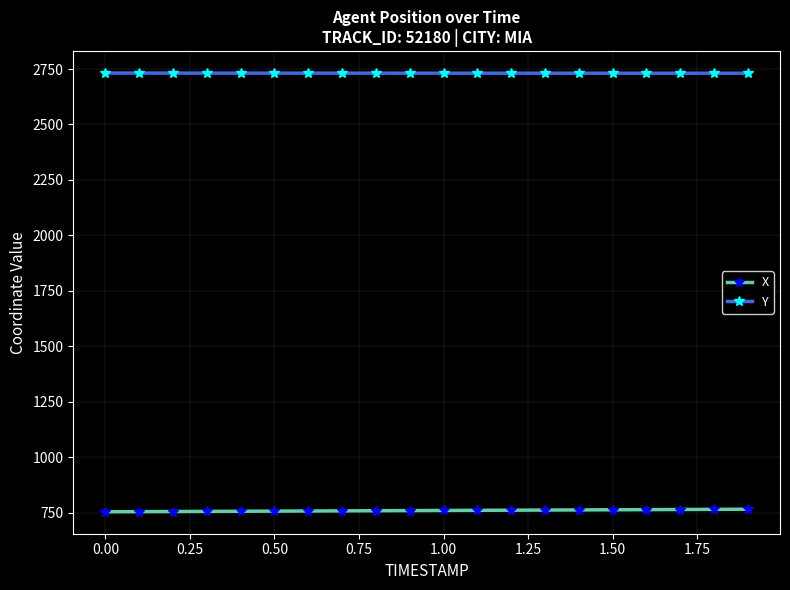

What is the maximum value shown in the chart?

2731.8